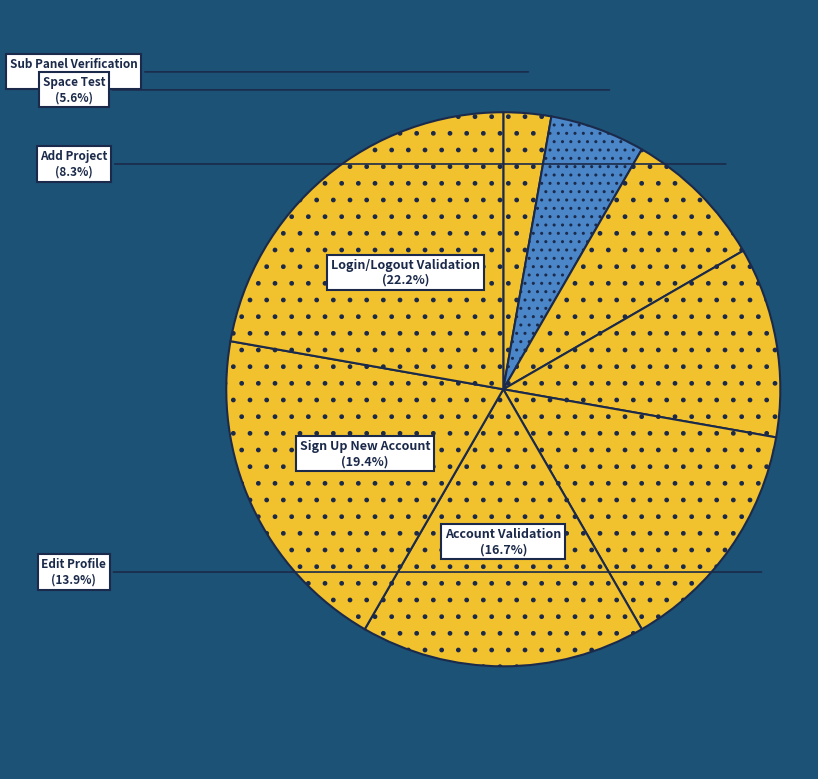

To the nearest percent, what percentage of the pie is Account Validation?

17%